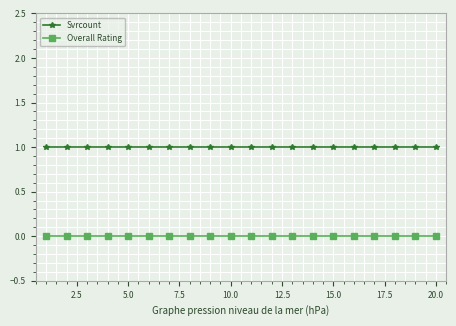

Reading left to right, transcribe all the data shown in this chart.

Svrcount: 1	1	1	1	1	1	1	1	1	1	1	1	1	1	1	1	1	1	1	1
Overall Rating: 0	0	0	0	0	0	0	0	0	0	0	0	0	0	0	0	0	0	0	0